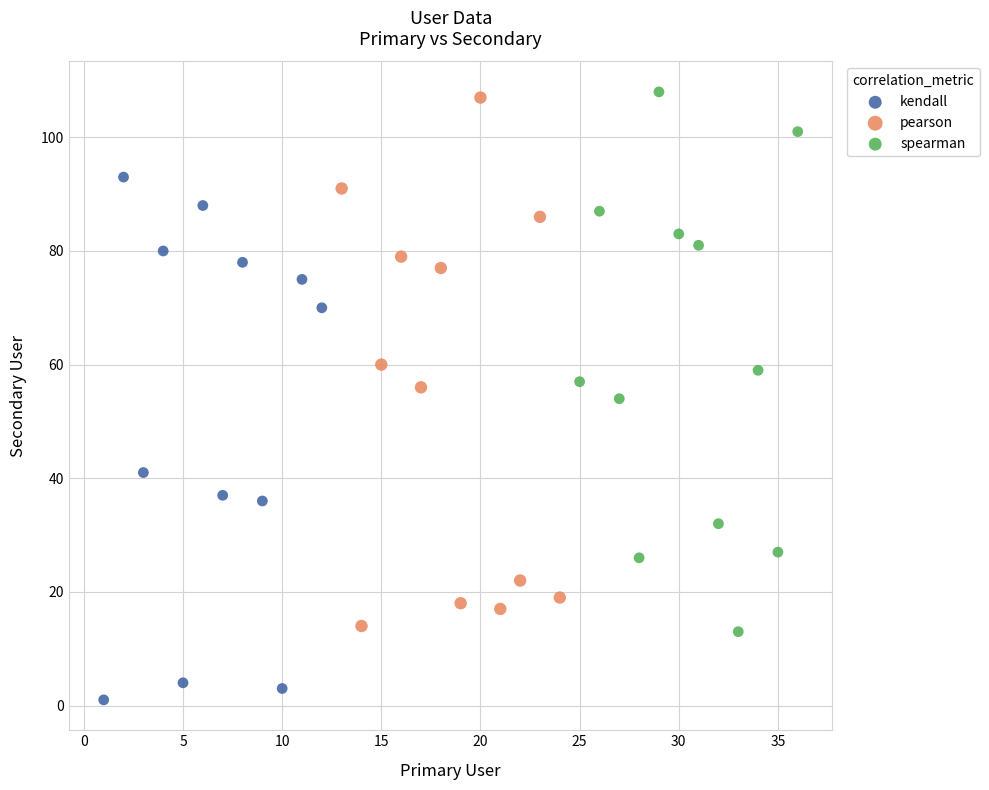

Which series contains the lowest Y value?

kendall